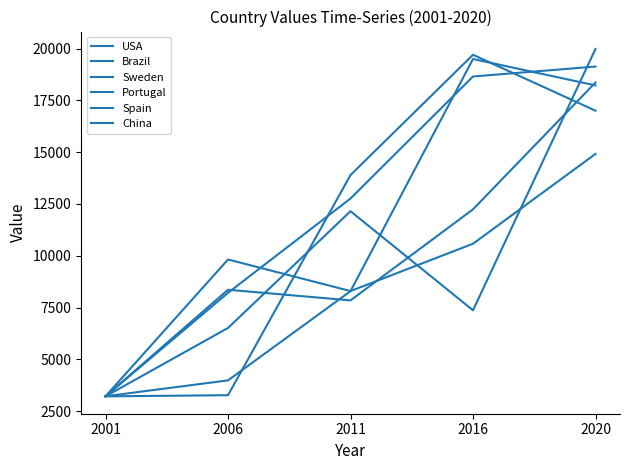

What is the difference between the second highest and second lowest values in the Spain series?

2286